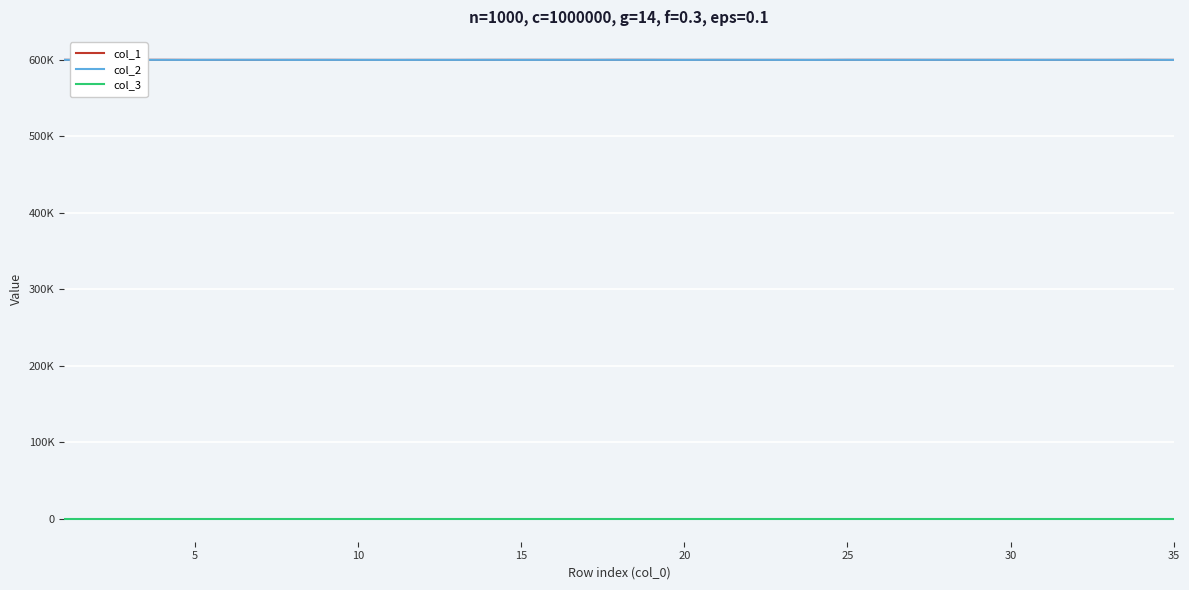

What are all the series names shown in the legend?

col_1, col_2, col_3